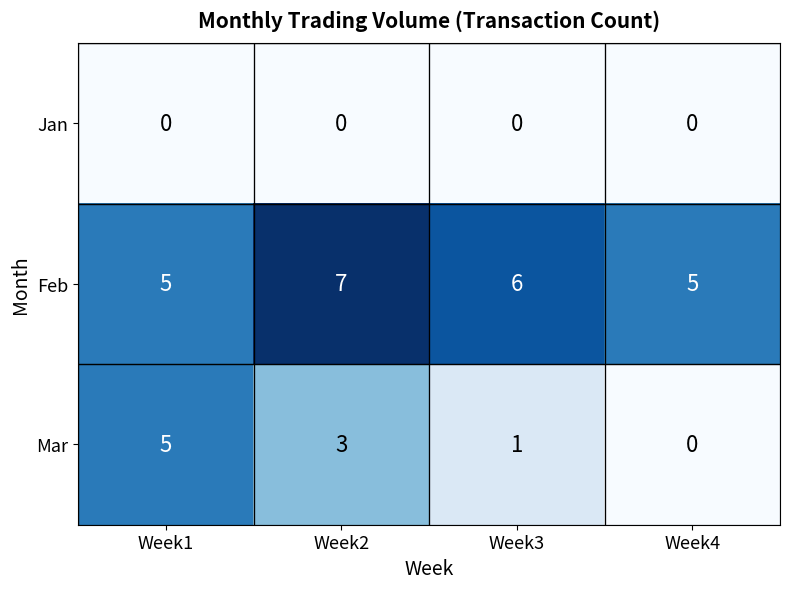

How many Mar values are between 1 and 5?

3